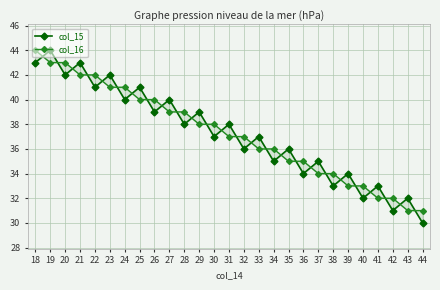

In col_15, how many points are higher than both neighbors (excluding endpoints)?

13